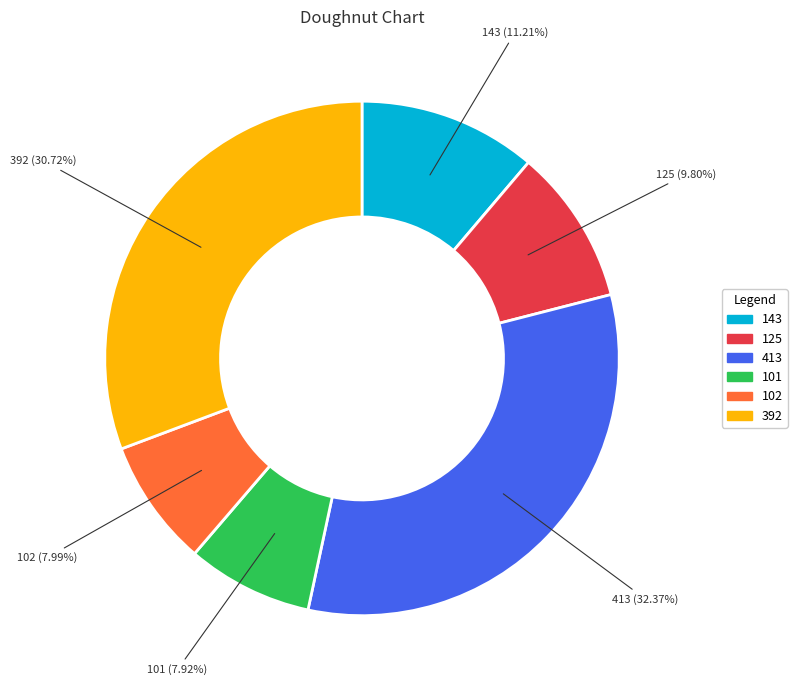

Approximately how many times larger is the value at 102 compared to 125?

0.8